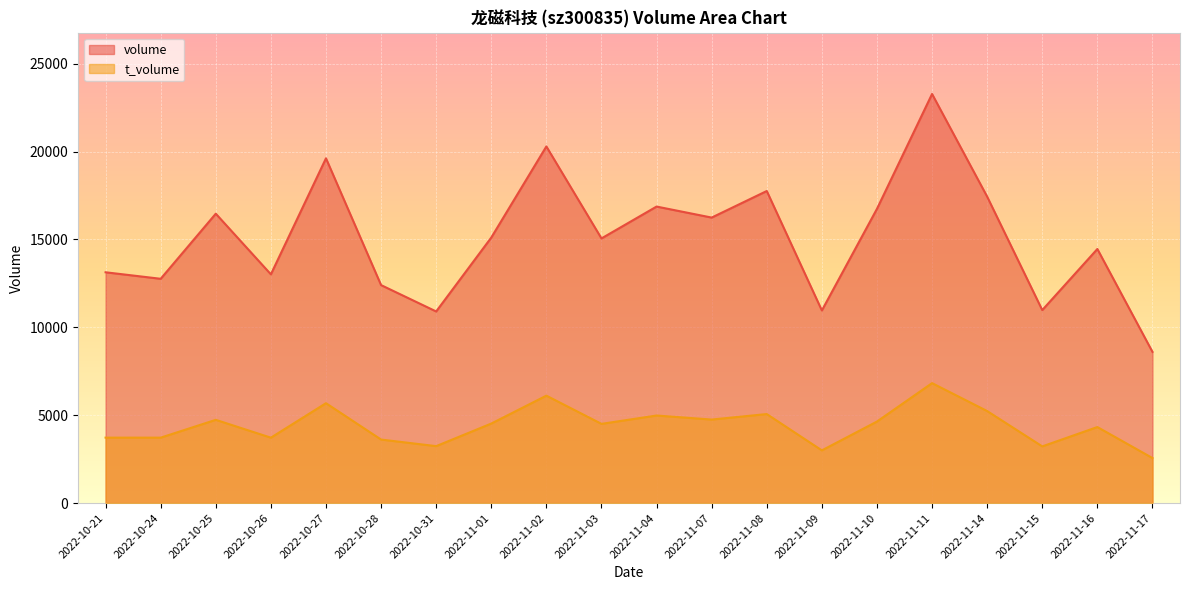

List the series in order of their peak value, lowest first.

t_volume, volume